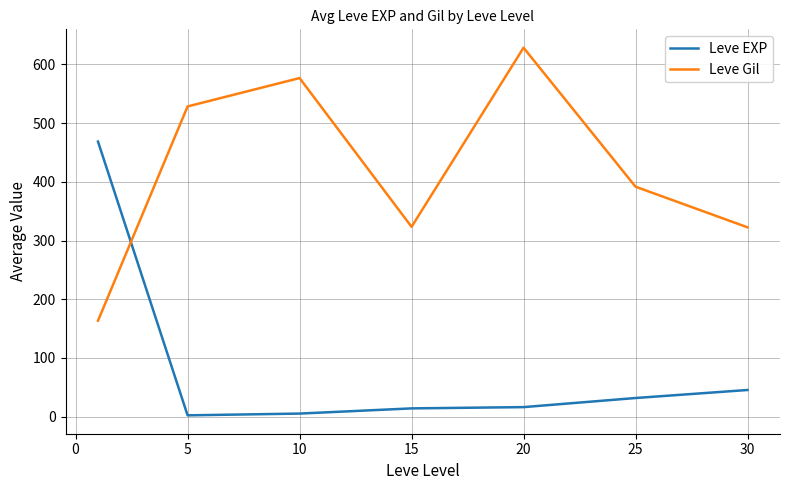

After their last crossing, which series has the higher values: Leve Gil or Leve EXP?

Leve Gil